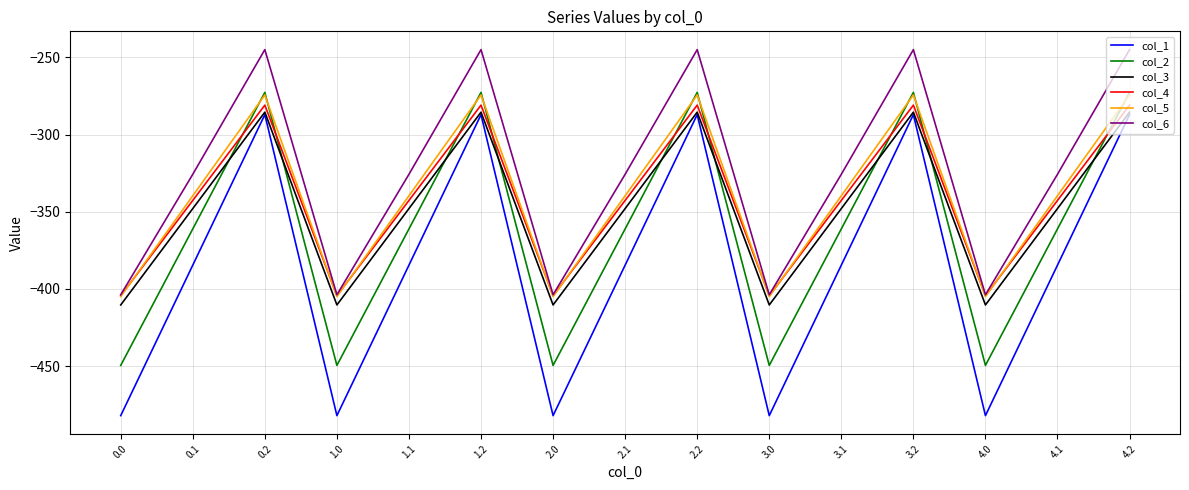

Which series has the widest spread of values?

col_1